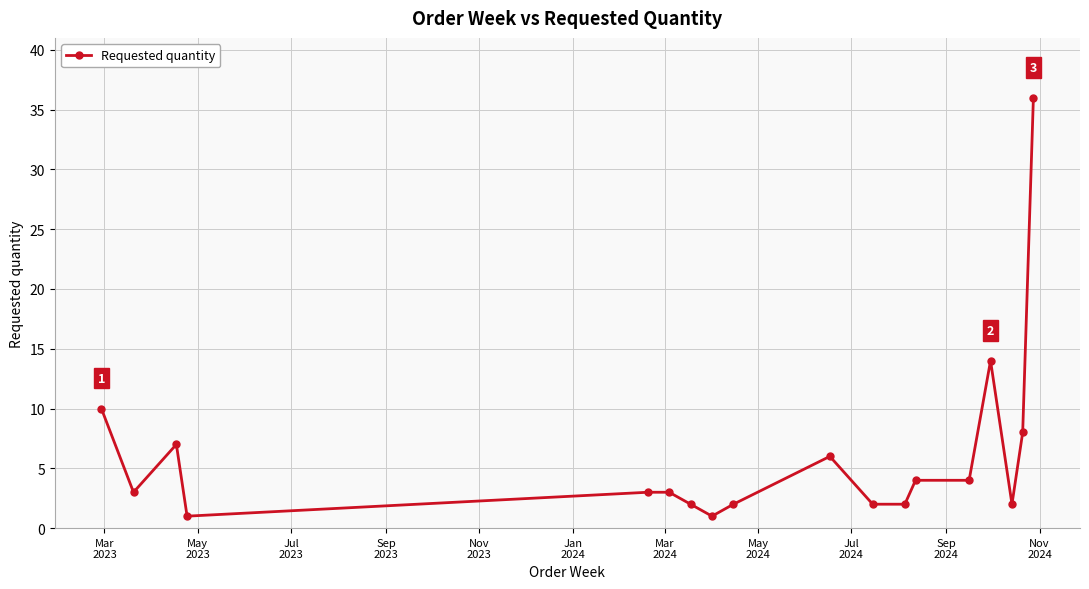

What is the sum of all values?

110